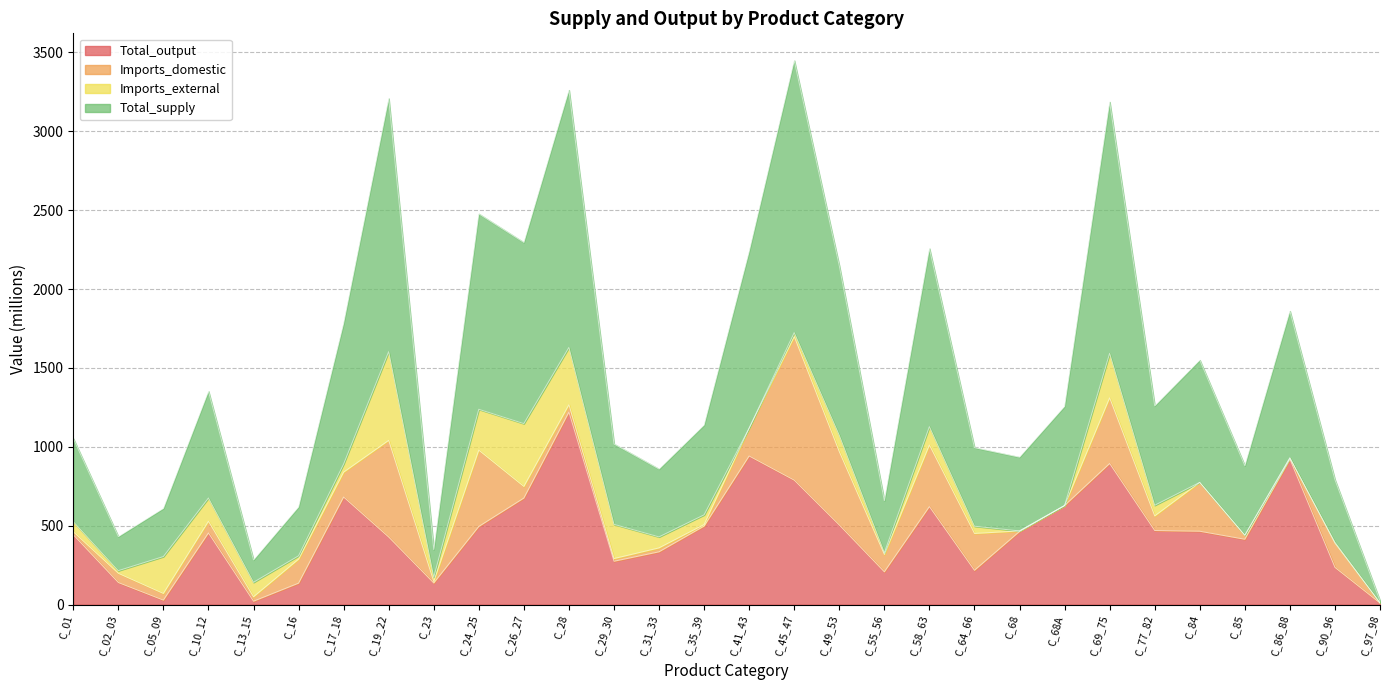

What is the maximum value for Total_output?

1220.1